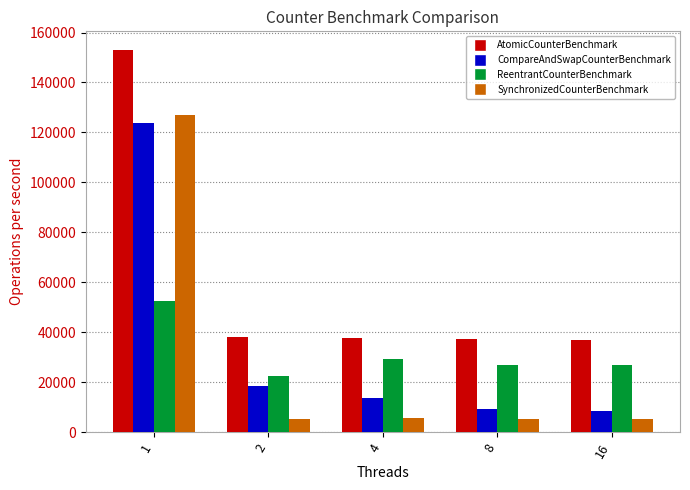

What is the sum of the CompareAndSwapCounterBenchmark values at 4 and 16?

22168